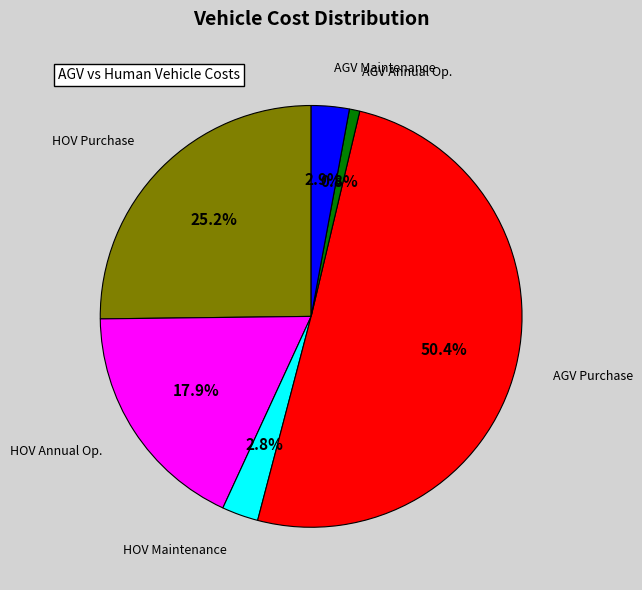

How many slices are in this pie chart?

6